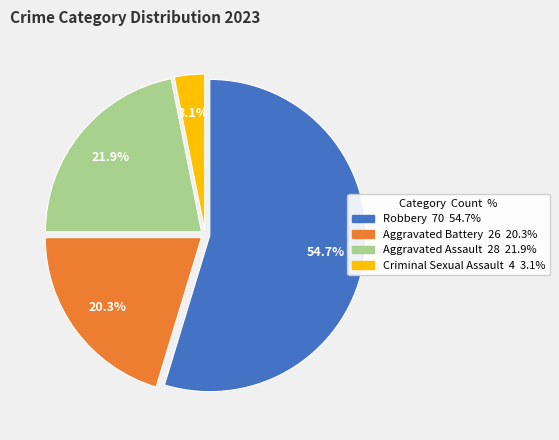

Which category has the smallest portion of the pie?

Criminal Sexual Assault